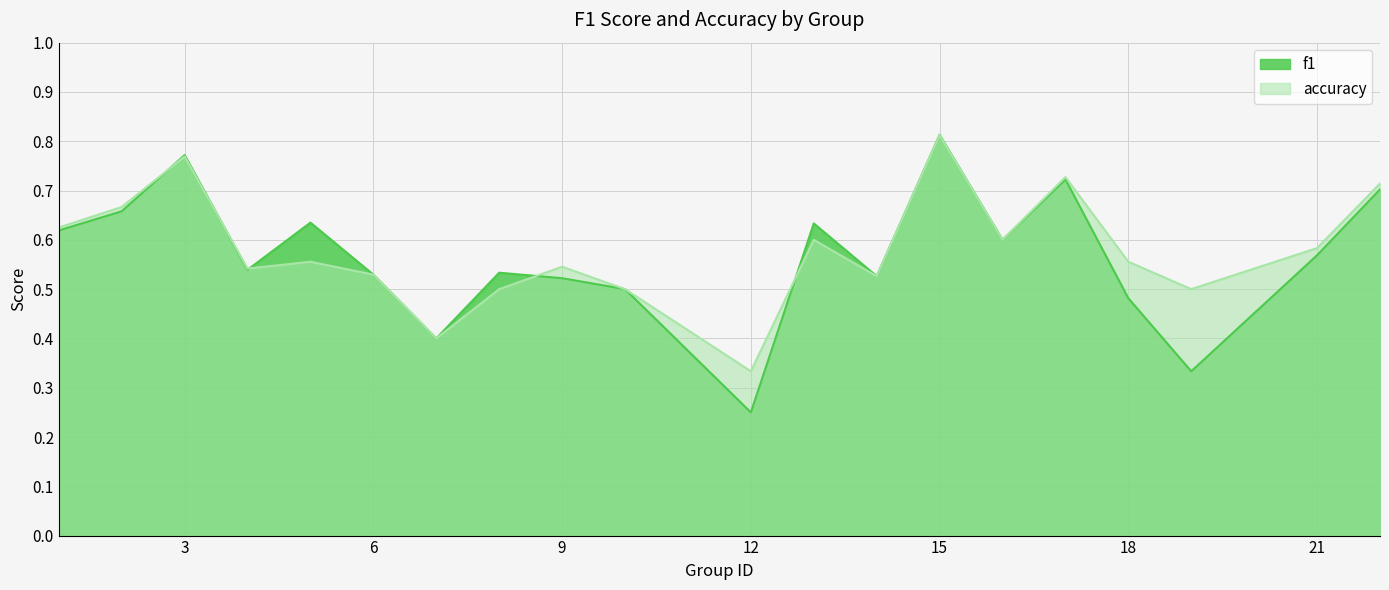

At which category does accuracy reach its first local valley?

4